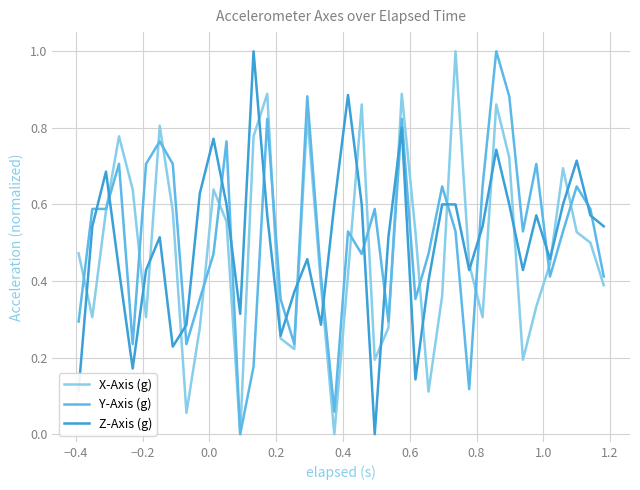

What is the maximum value shown in the chart?

1.0